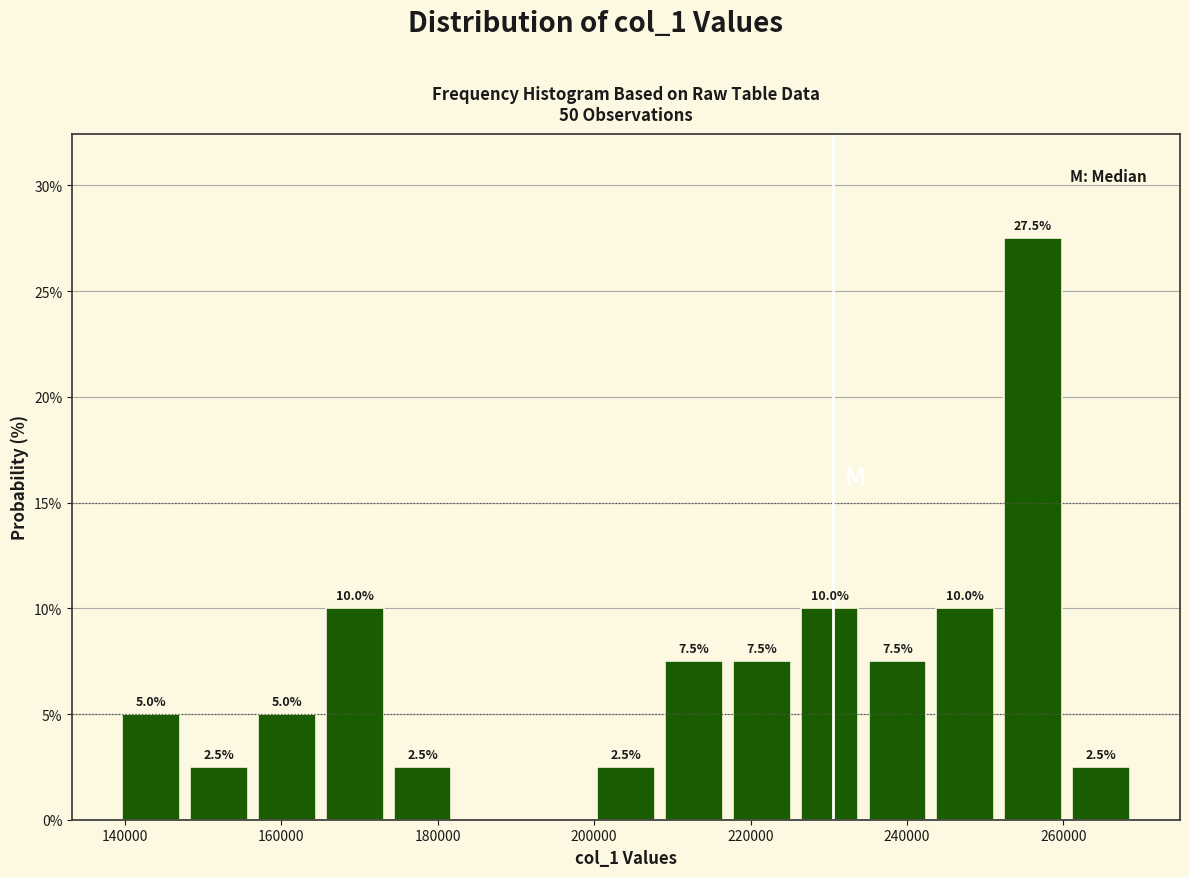

Over which range of the x-axis is the bar tallest?

252000 to 262000